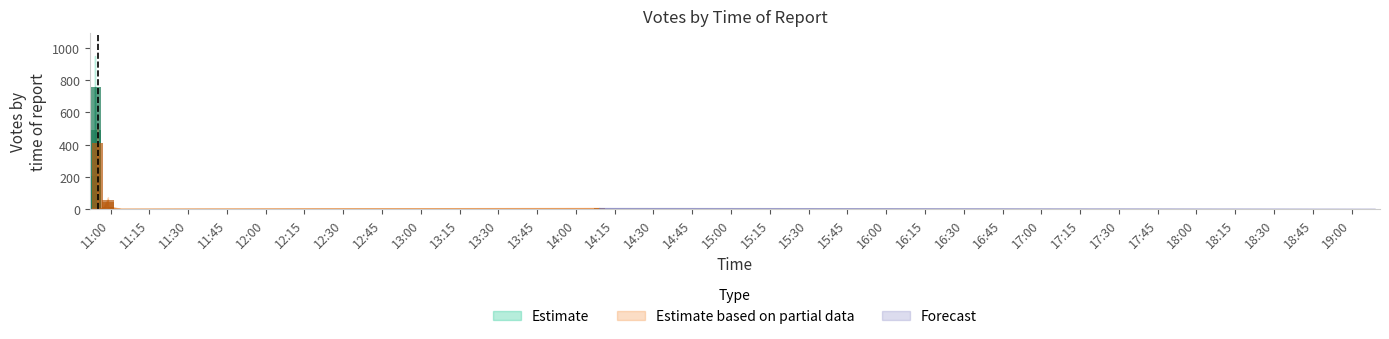

At how many categories does at least one series exceed 326?

3